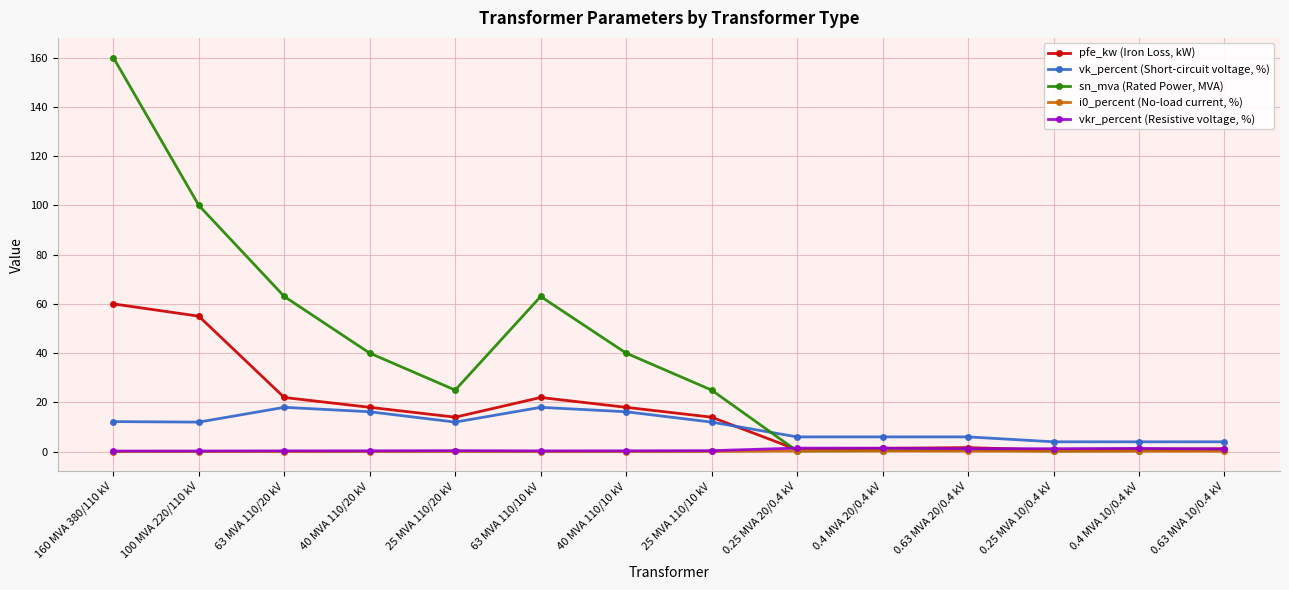

What is the approximate value of sn_mva (Rated Power, MVA) at 160 MVA 380/110 kV?

160.0